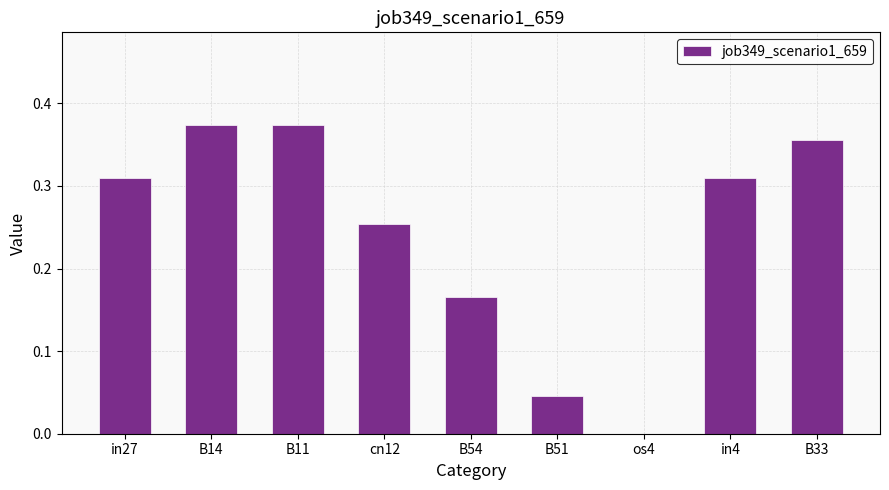

What is the change in value from cn12 to in4?

+0.1